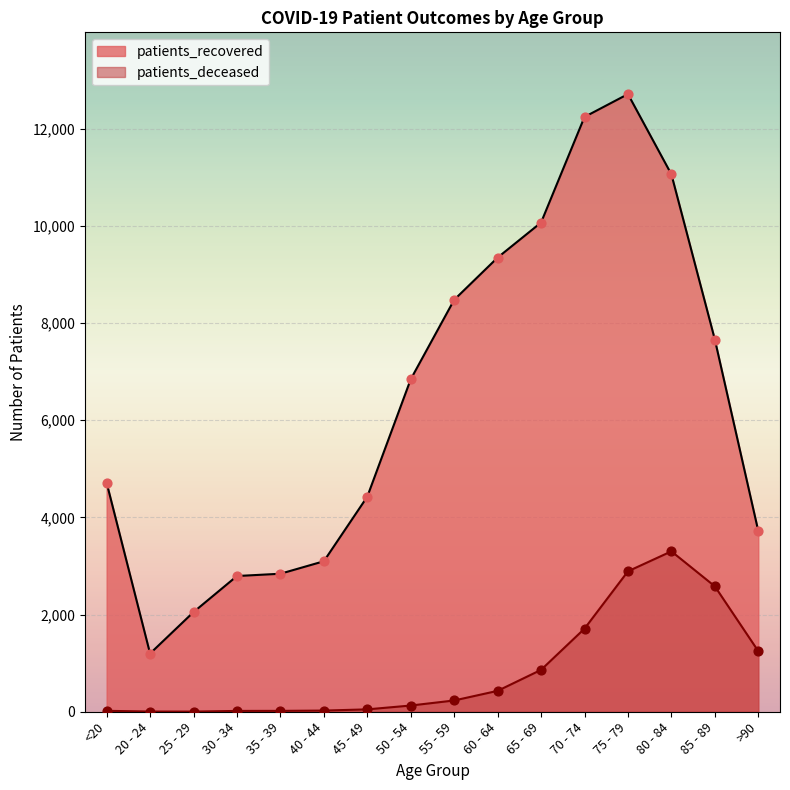

Which series reaches the minimum Y coordinate?

patients_deceased